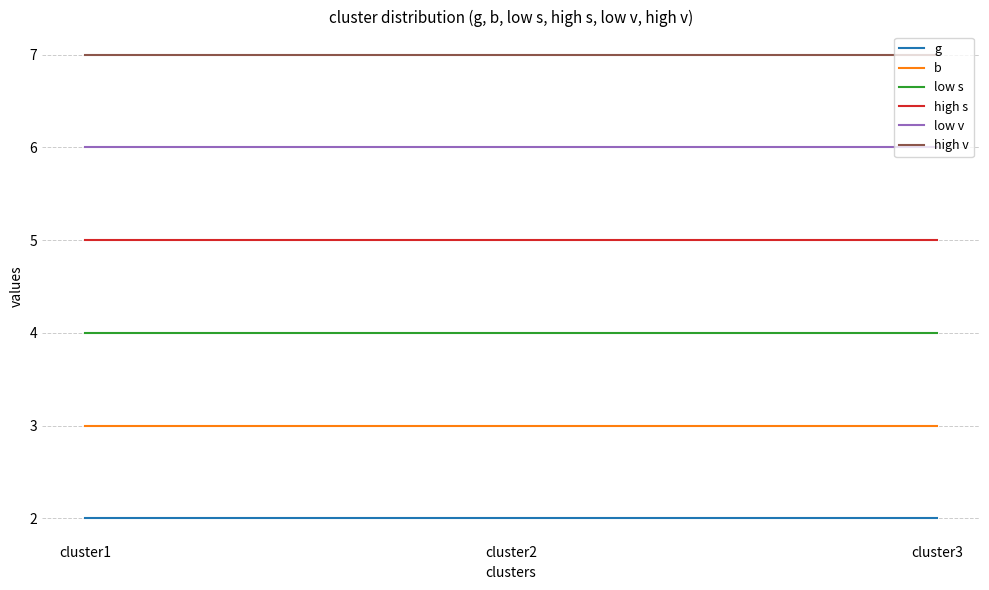

What is the total value across all series at cluster1?

27